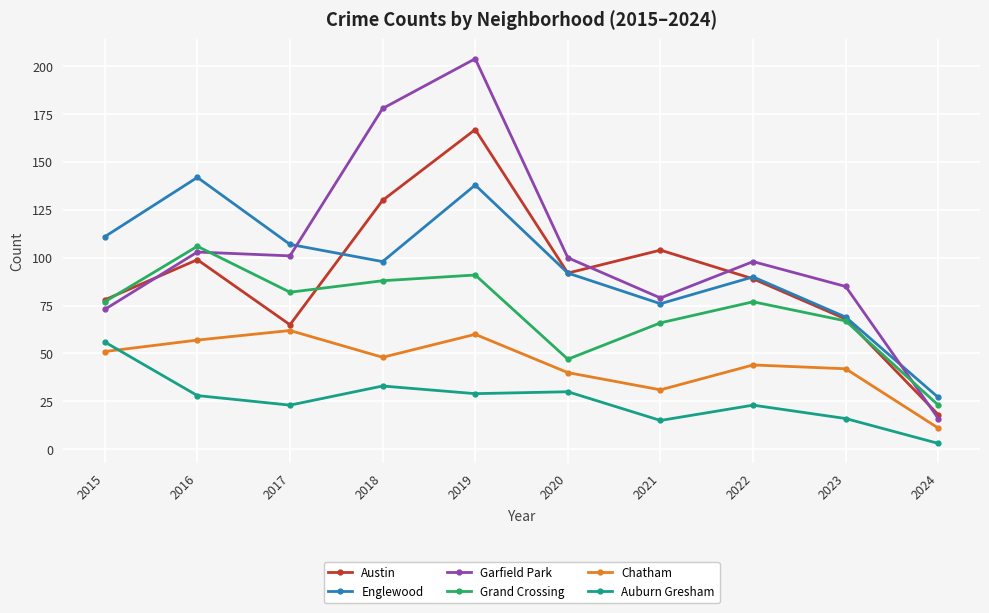

True or false: Englewood and Auburn Gresham cross at least once.

False